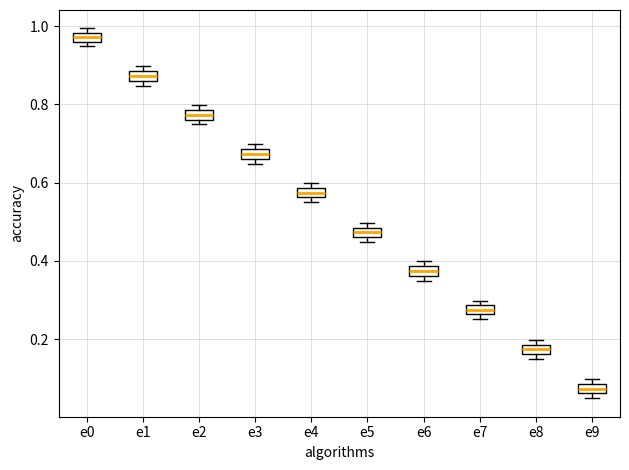

Where is the upper edge of the box for e0 on the y-axis? The values are not printed on the chart, so give them approximately, as read against the axis.

0.98